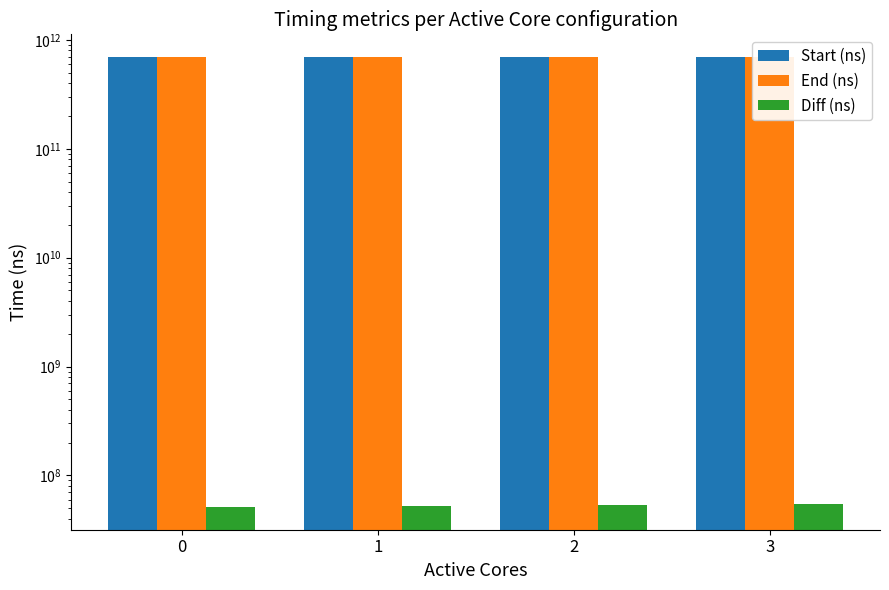

What are all the series names shown in the legend?

Start (ns), End (ns), Diff (ns)